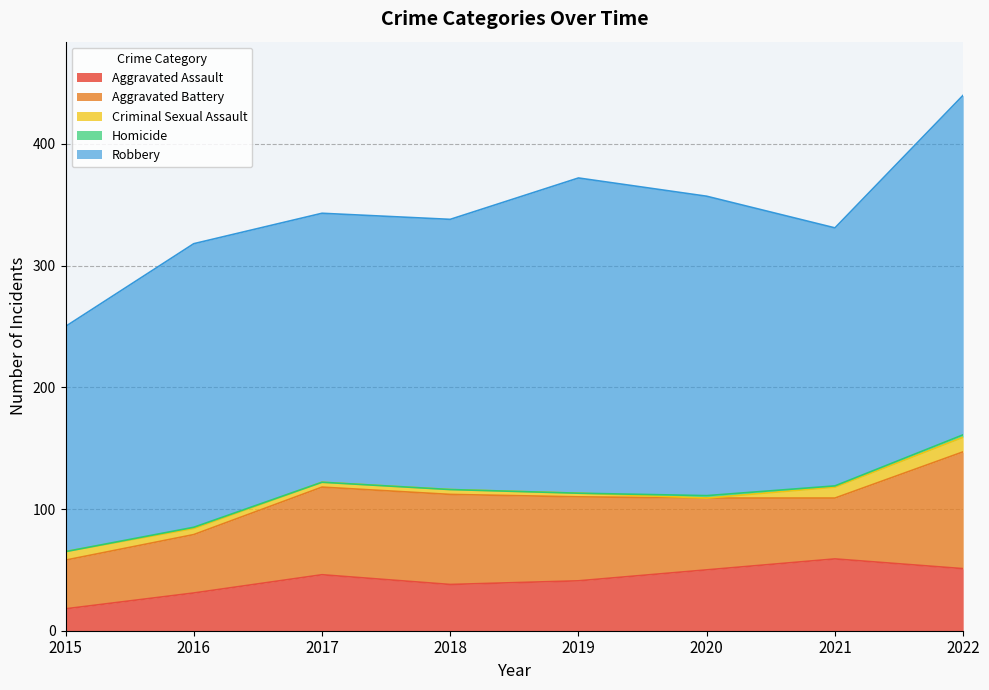

Is the value of Criminal Sexual Assault at 2017 greater than the value of Aggravated Battery at 2022?

No